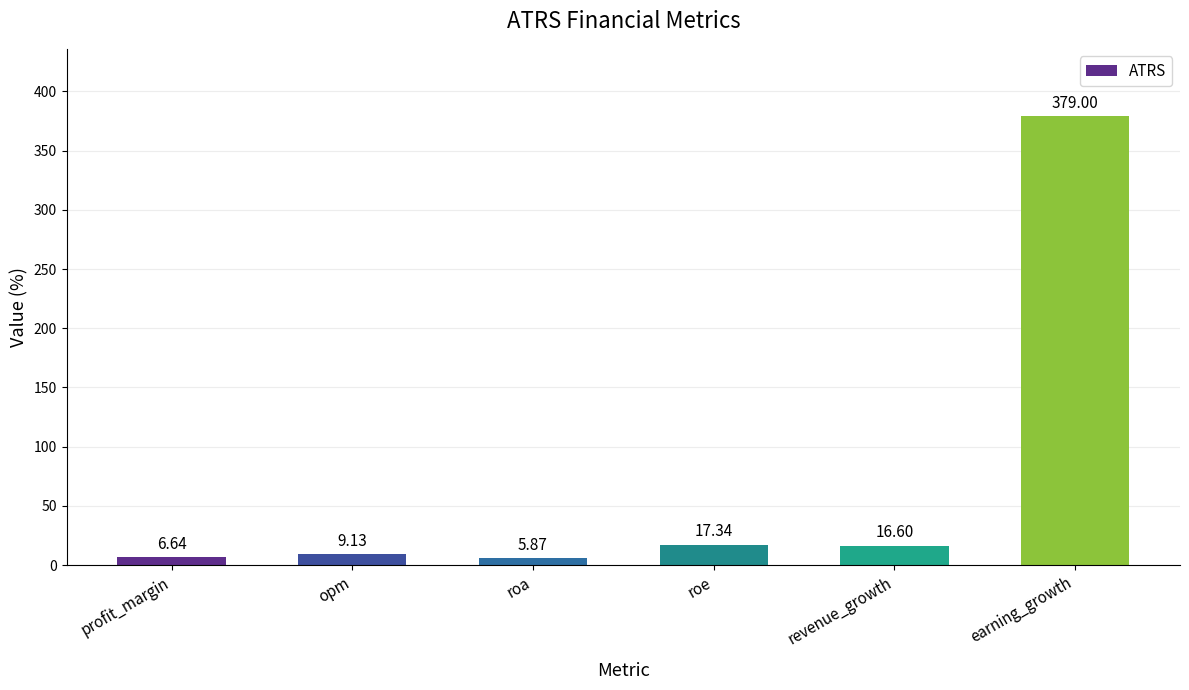

List the labels in order of value, smallest first.

roa, profit_margin, opm, revenue_growth, roe, earning_growth